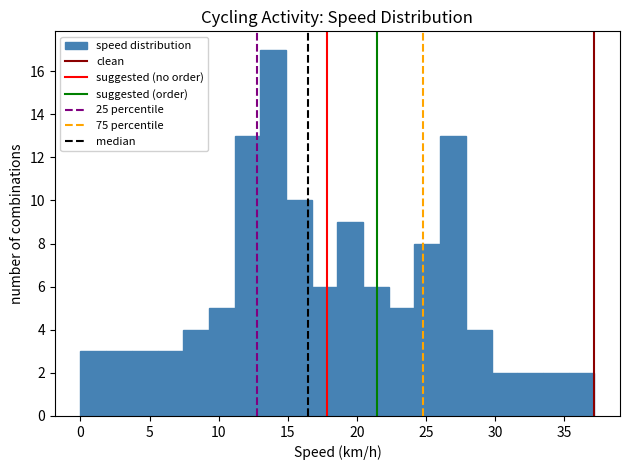

Read against the x-axis, roughly where is the centre of the tallest bar?

14.0